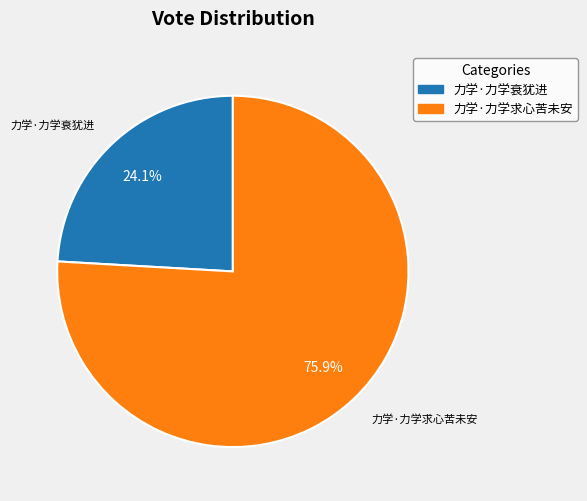

Is 力学·力学求心苦未安 the majority of the pie?

Yes